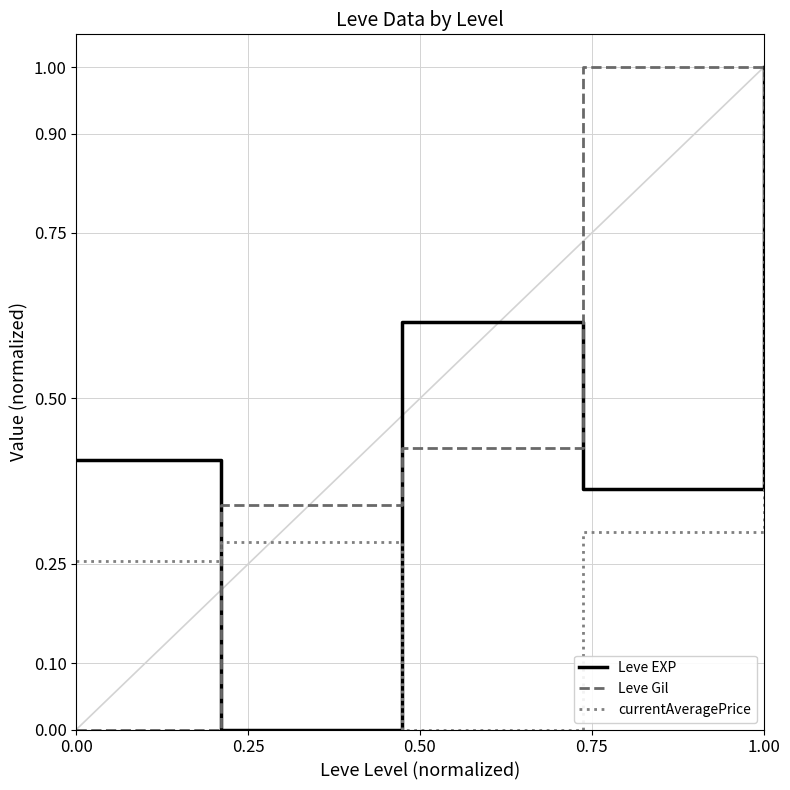

True or false: Leve EXP and Leve Gil intersect in this chart.

True